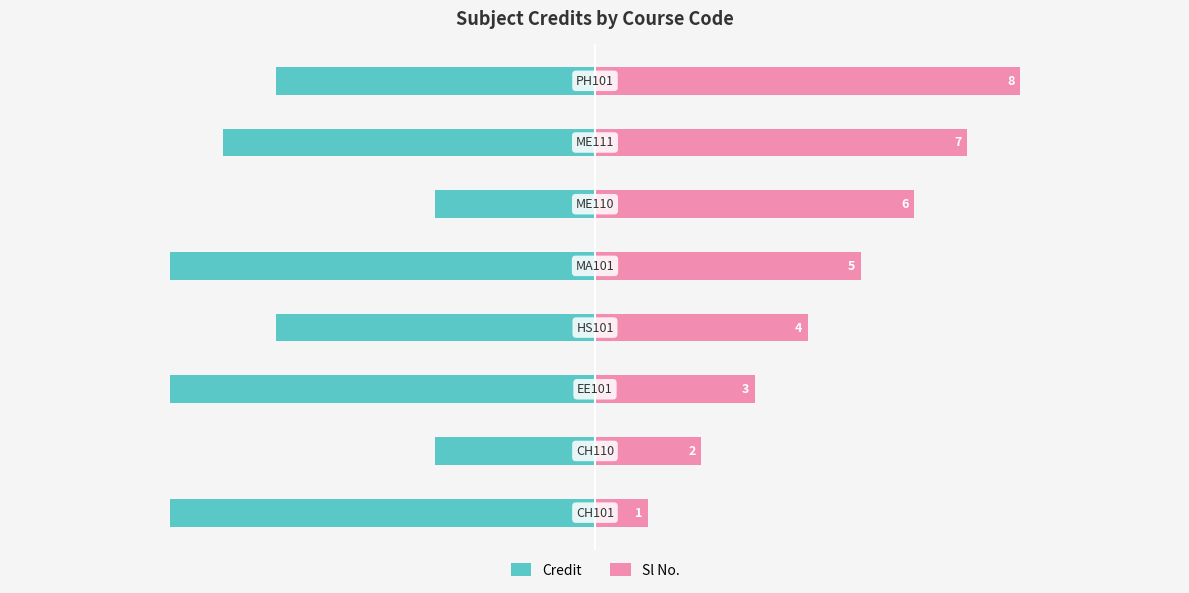

What is the sum of the Credit values at 2.5 and −2.5?

-15